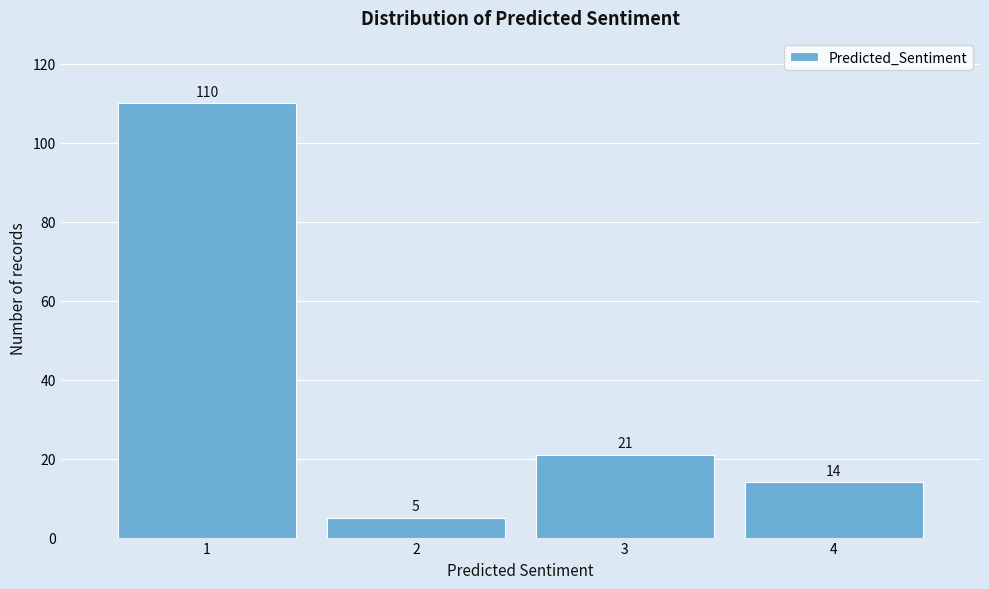

Reading left to right, list all the values displayed in this chart.

110	5	21	14